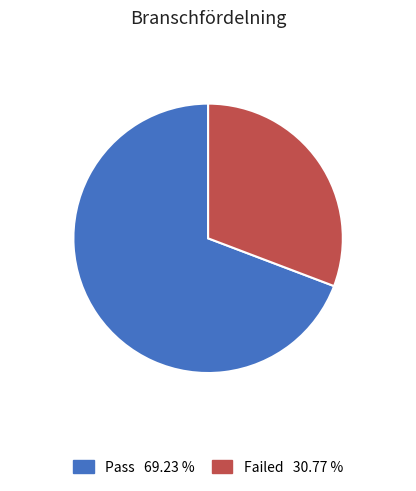

Rank the categories by value from highest to lowest.

Pass, Failed